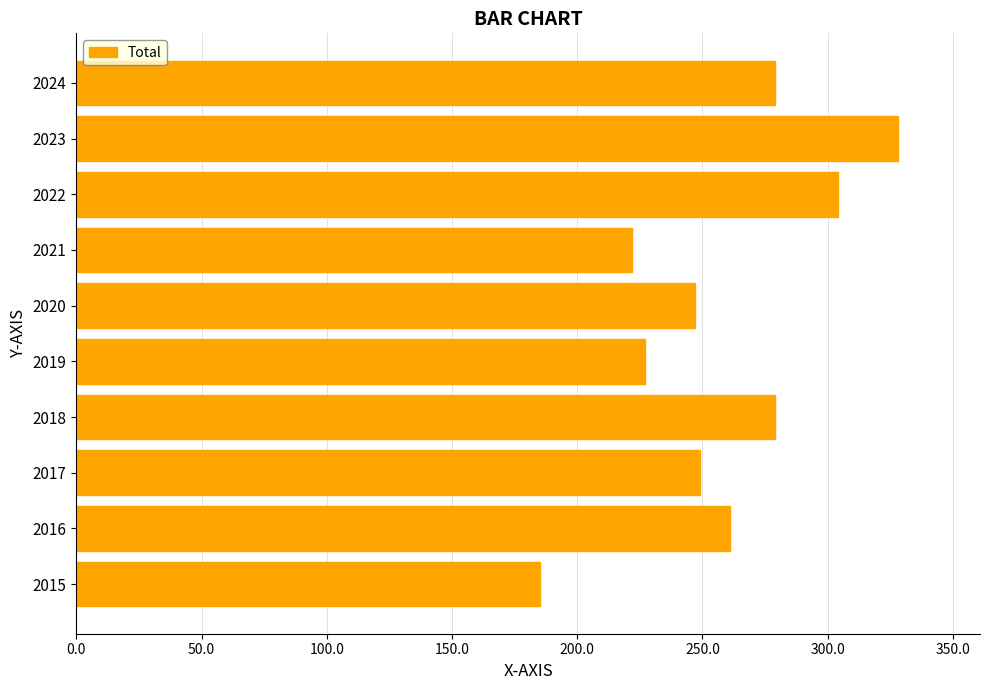

How many distinct data groups are displayed?

1